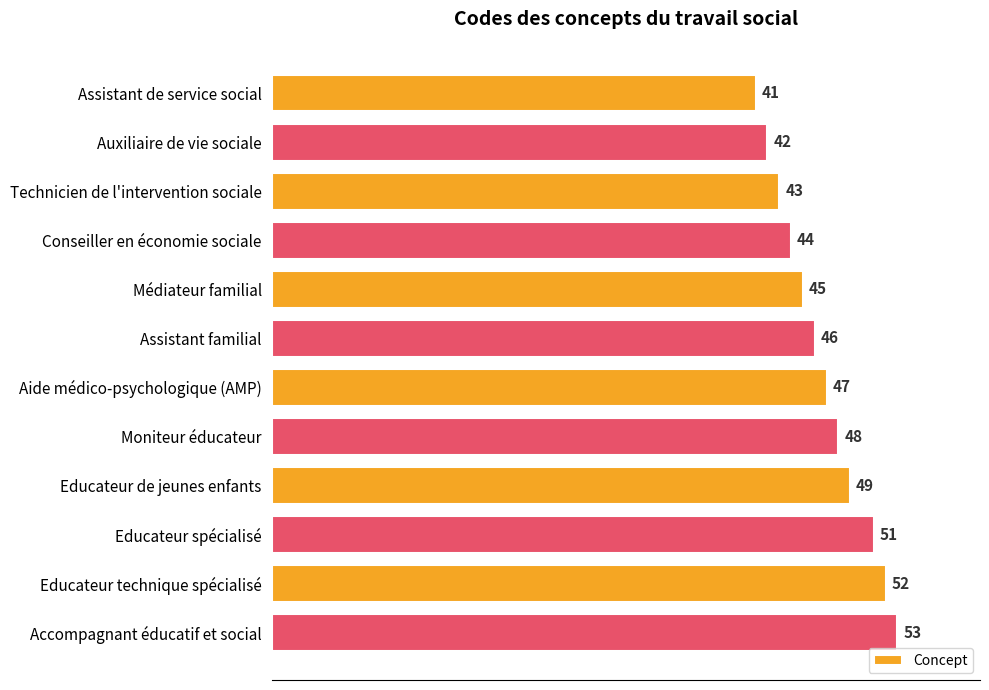

What is the change in value from Assistant de service social to Conseiller en économie sociale?

+3